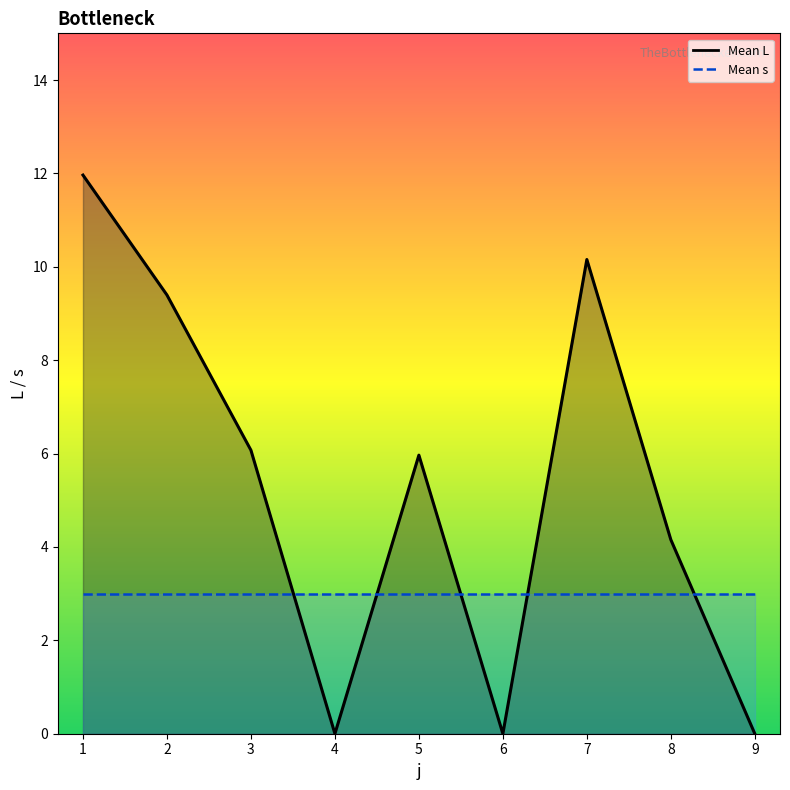

True or false: Mean L line and Mean s line intersect in this chart.

True